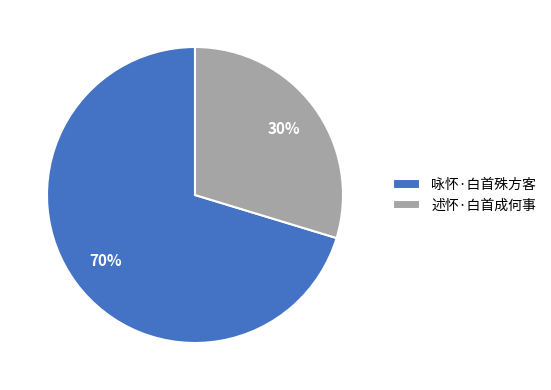

Do 述怀·白首成何事 and 咏怀·白首殊方客 together represent more than half of the pie?

Yes